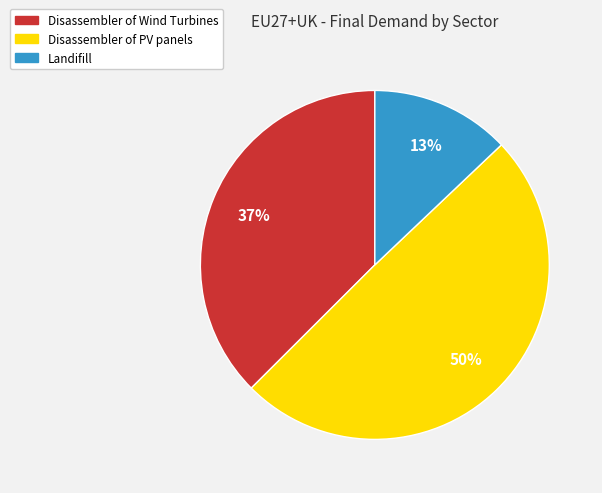

Does Disassembler of Wind Turbines account for over 50% of the chart?

No